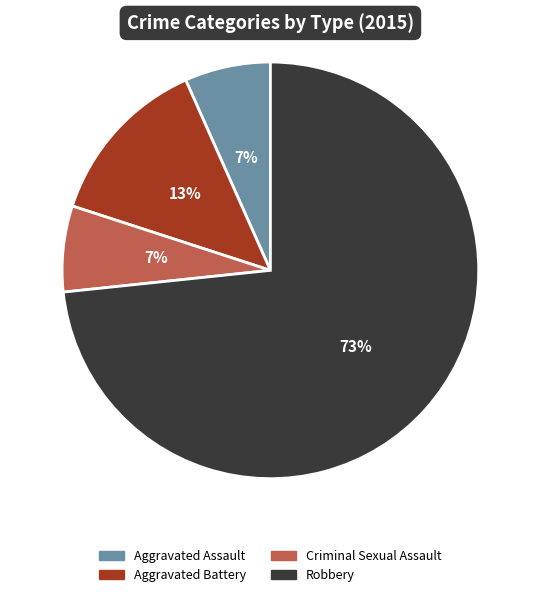

Which slice is the largest?

Robbery